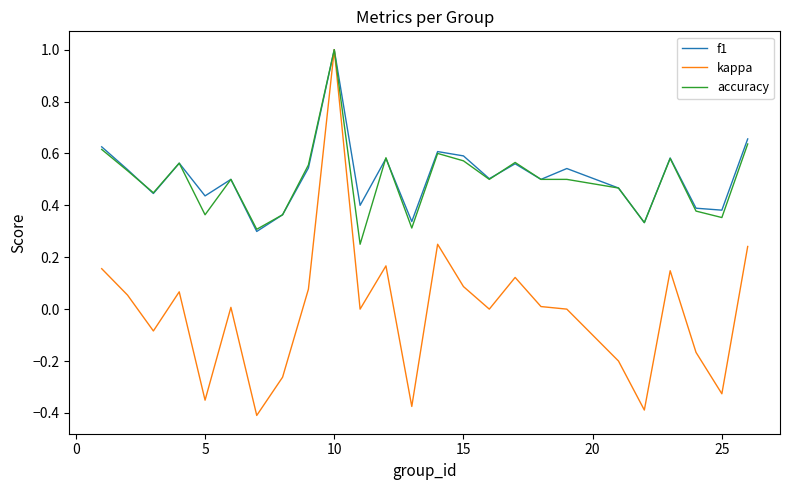

Which series has the widest spread of values?

kappa